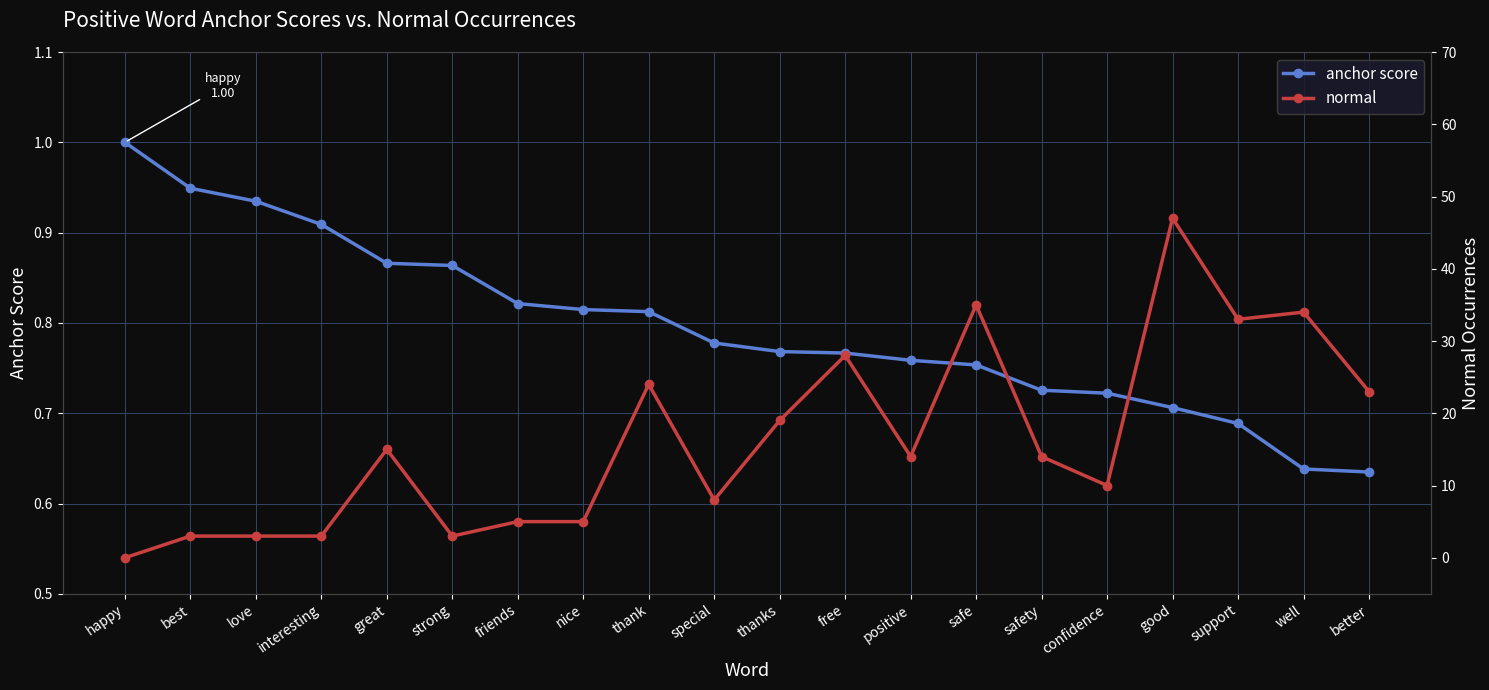

After their last crossing, which series has the higher values: anchor score or normal?

normal